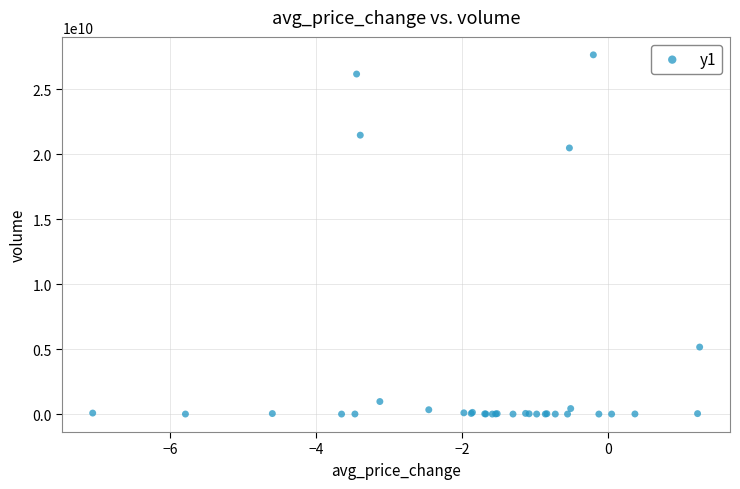

What Y value in the scatter plot is closest to 13817504313?

20471891341.6